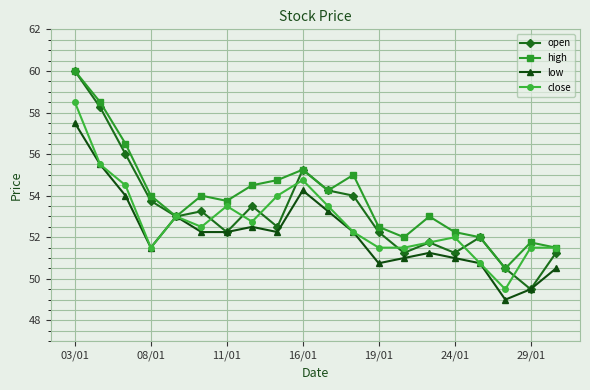

Rank the series by their average value, from highest to lowest.

high, open, close, low